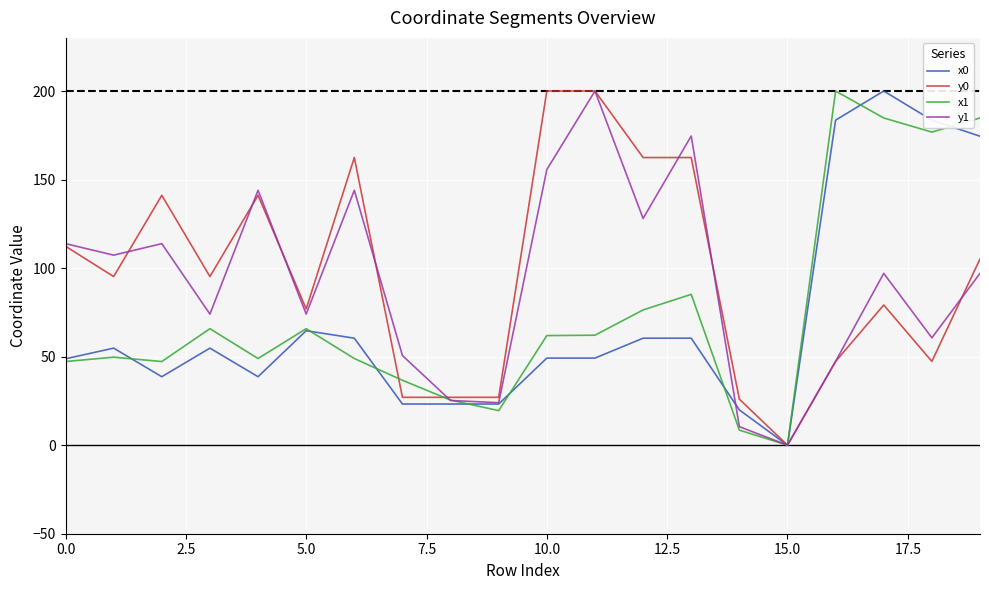

What is the maximum value shown in the chart?

200.0